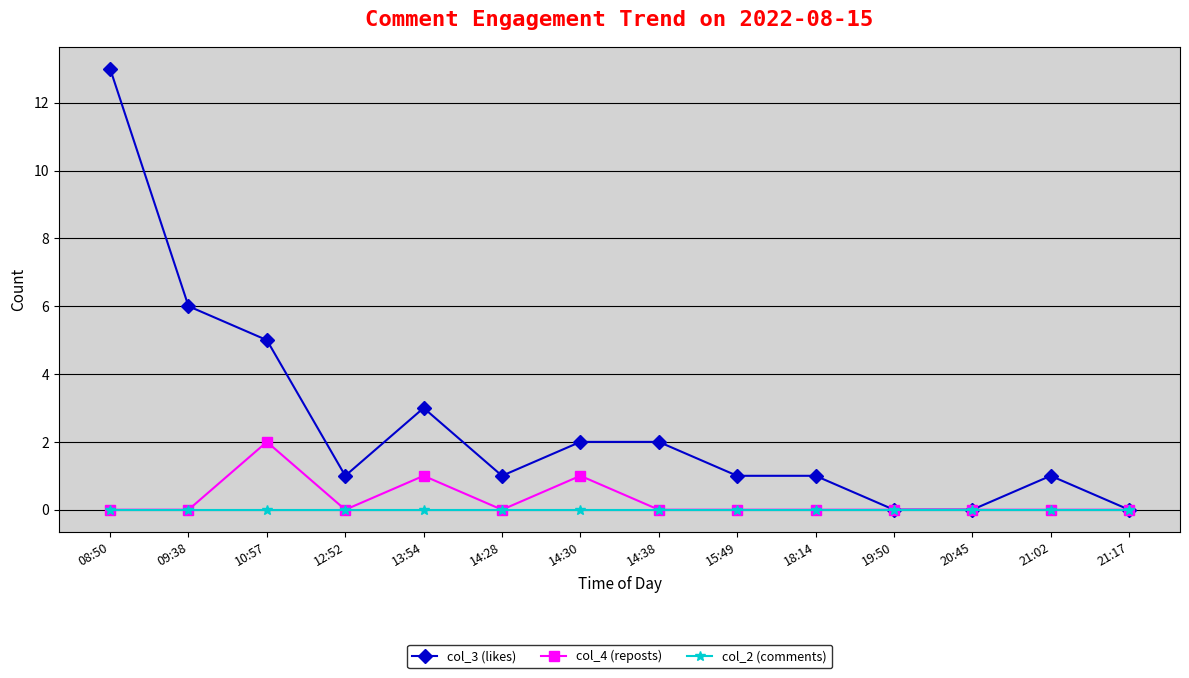

Reading left to right, extract all data points from this chart.

col_3 (likes): 13	6	5	1	3	1	2	2	1	1	0	0	1	0
col_4 (reposts): 0	0	2	0	1	0	1	0	0	0	0	0	0	0
col_2 (comments): 0	0	0	0	0	0	0	0	0	0	0	0	0	0